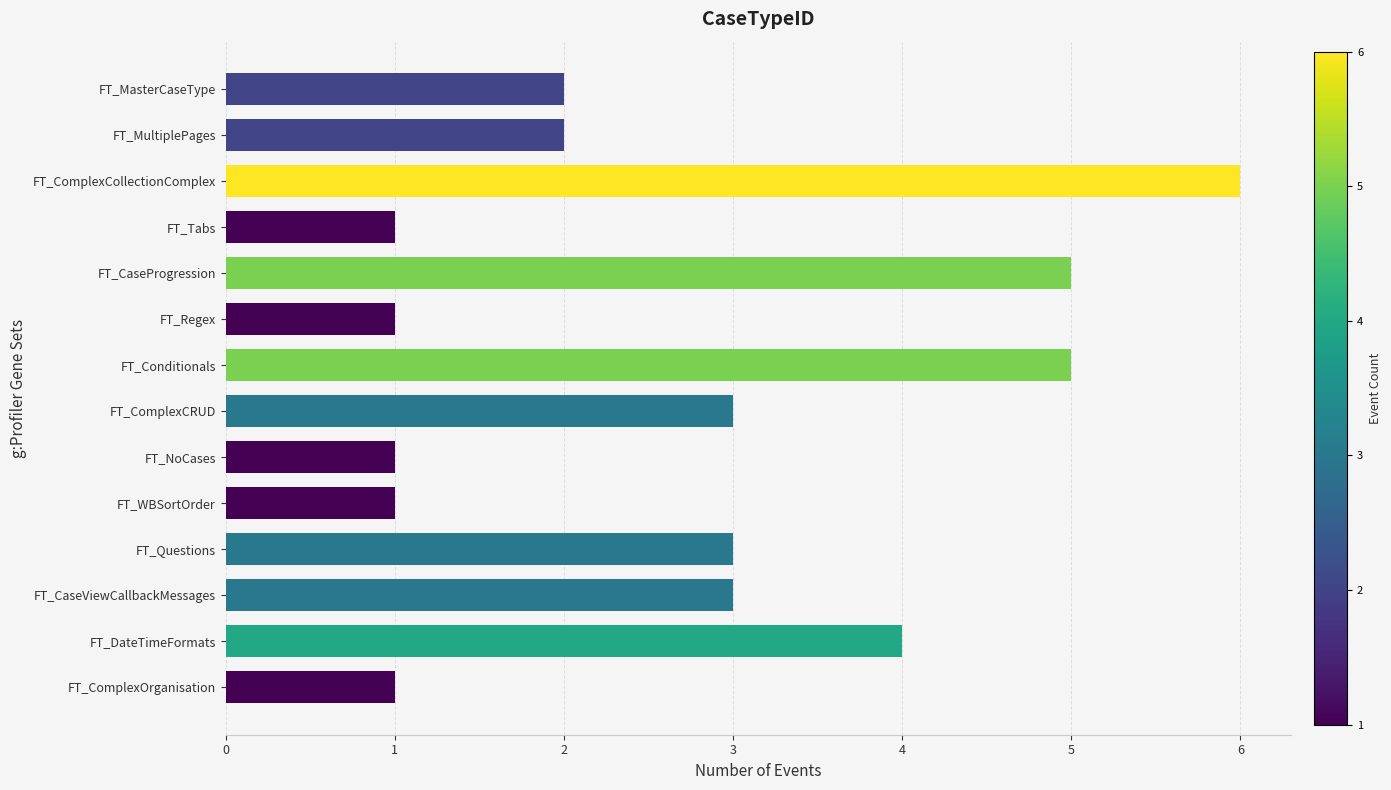

What is the label of the 14th bar from the bottom?

FT_MasterCaseType